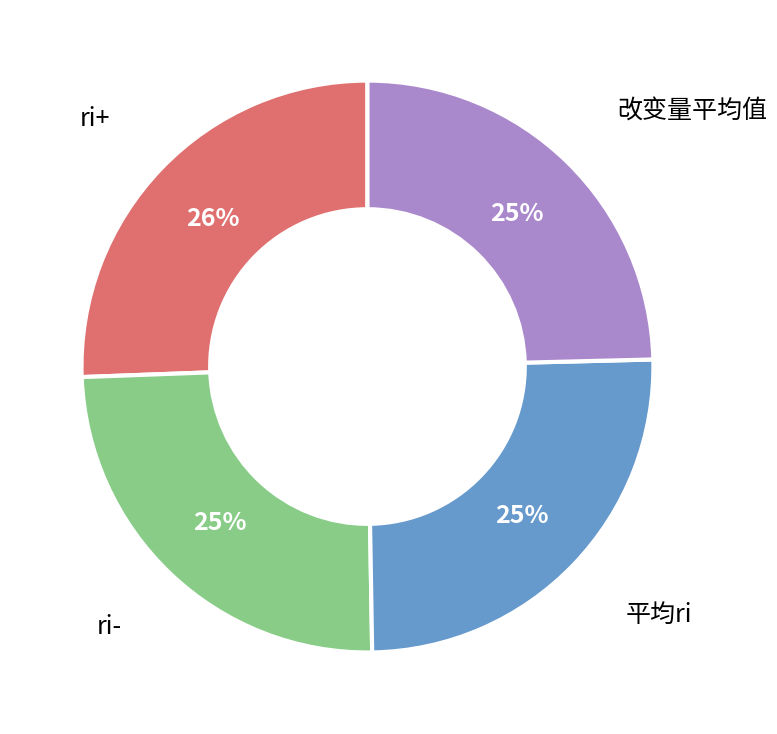

Is the sum of 改变量平均值 and ri- greater than half?

No